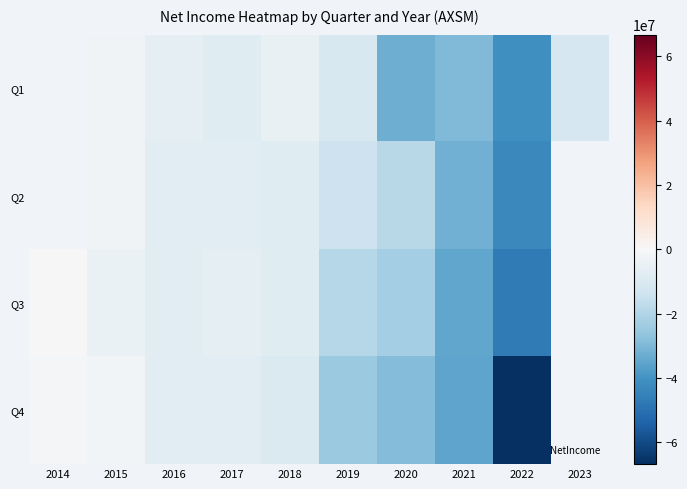

Which series changed the most between 2017 and 2022?

Q4